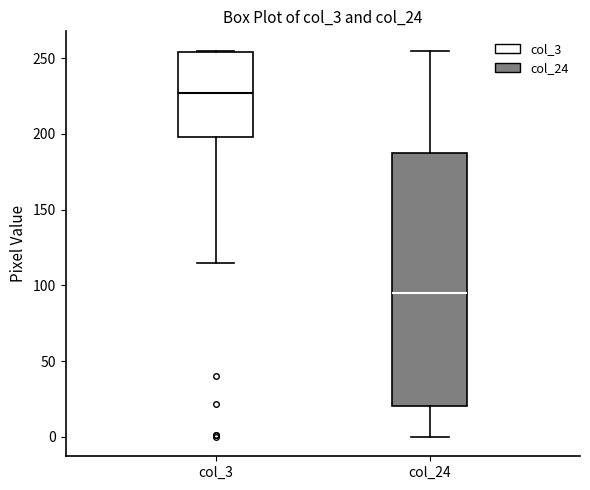

Where does the median line of the box for col_3 sit on the y-axis? The values are not printed on the chart, so give them approximately, as read against the axis.

225